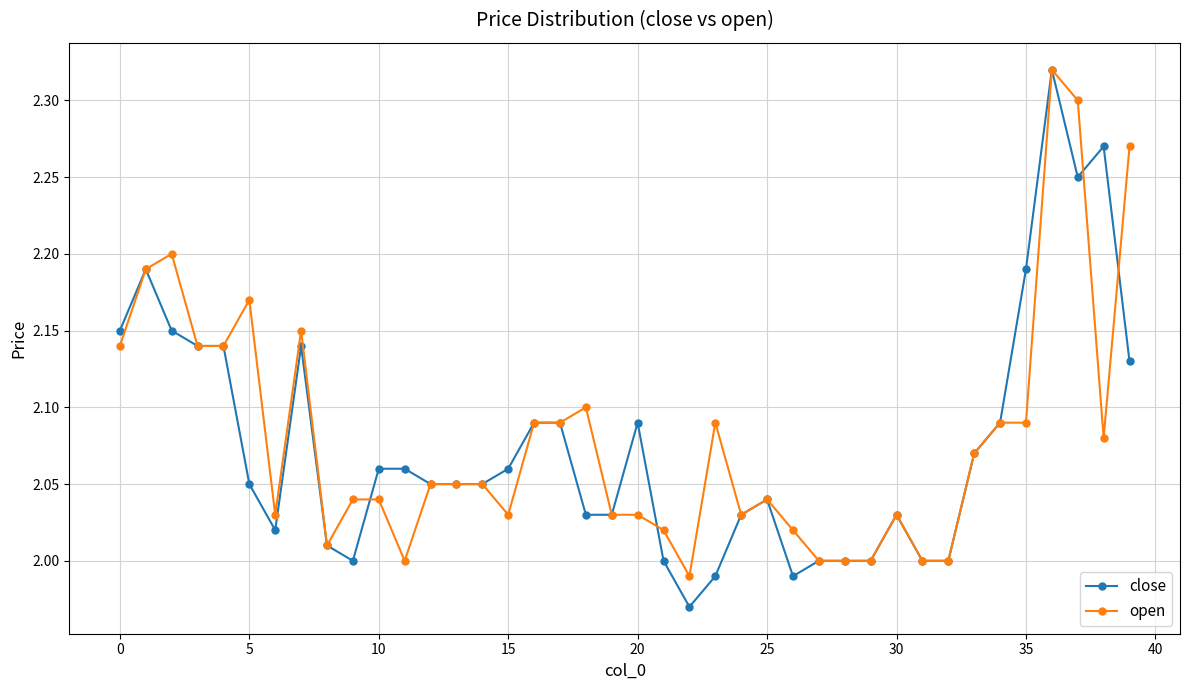

True or false: open has more than 1 points higher than both neighbors.

True